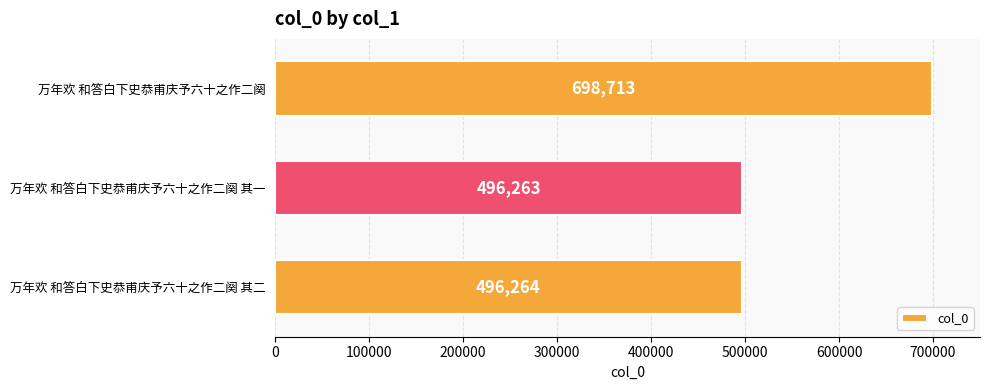

What is the label of the 1st bar from the bottom?

万年欢 和答白下史恭甫庆予六十之作二阕 其二